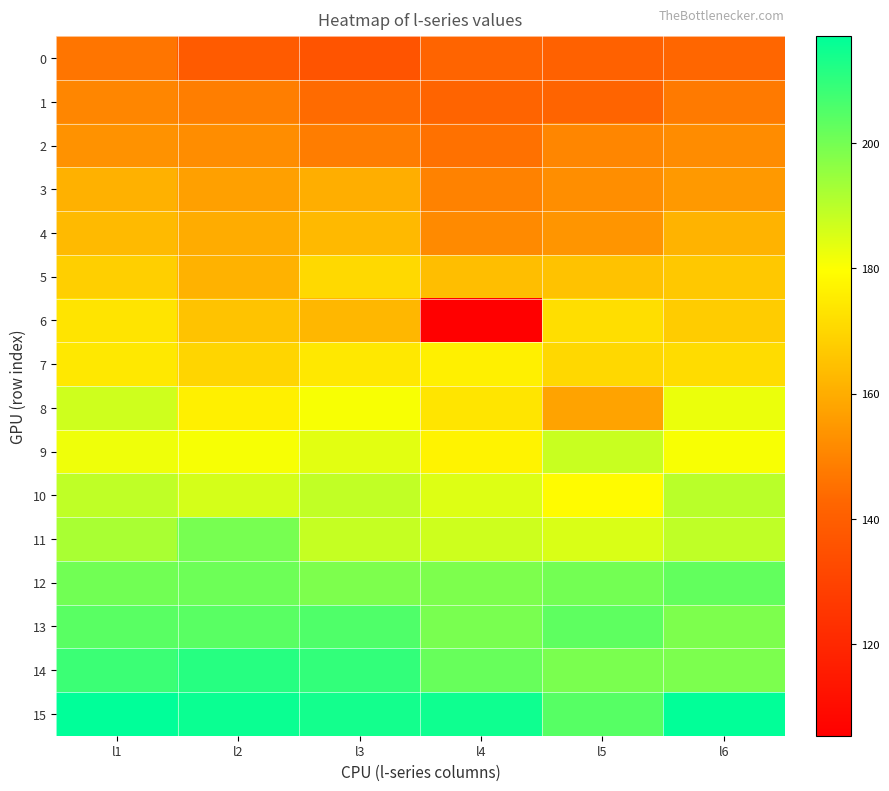

Reading left to right, list all the values displayed in this chart.

0: l1=146.5	l2=138.7	l3=136.2	l4=142.0	l5=140.9	l6=142.8
1: l1=150.5	l2=148.6	l3=144.1	l4=142.0	l5=141.9	l6=147.6
2: l1=153.5	l2=152.1	l3=148.5	l4=145.5	l5=150.4	l6=152.0
3: l1=160.8	l2=156.7	l3=160.3	l4=149.6	l5=152.5	l6=155.2
4: l1=163.1	l2=159.7	l3=162.9	l4=151.5	l5=154.1	l6=161.5
5: l1=168.3	l2=161.1	l3=170.7	l4=164.1	l5=165.0	l6=166.5
6: l1=173.3	l2=165.2	l3=162.3	l4=105.4	l5=172.1	l6=167.4
7: l1=174.3	l2=169.9	l3=174.5	l4=176.4	l5=170.5	l6=171.3
8: l1=186.9	l2=176.4	l3=180.8	l4=173.4	l5=157.6	l6=182.7
9: l1=182.0	l2=181.0	l3=183.9	l4=177.0	l5=187.6	l6=180.6
10: l1=188.9	l2=186.0	l3=188.7	l4=184.7	l5=179.0	l6=189.8
11: l1=192.3	l2=199.5	l3=188.2	l4=187.0	l5=185.3	l6=189.0
12: l1=200.4	l2=200.9	l3=198.6	l4=198.5	l5=200.2	l6=202.6
13: l1=203.9	l2=203.9	l3=205.3	l4=199.3	l5=203.3	l6=198.6
14: l1=208.1	l2=211.3	l3=209.5	l4=201.9	l5=199.0	l6=198.8
15: l1=217.0	l2=215.3	l3=214.1	l4=214.7	l5=204.3	l6=216.6